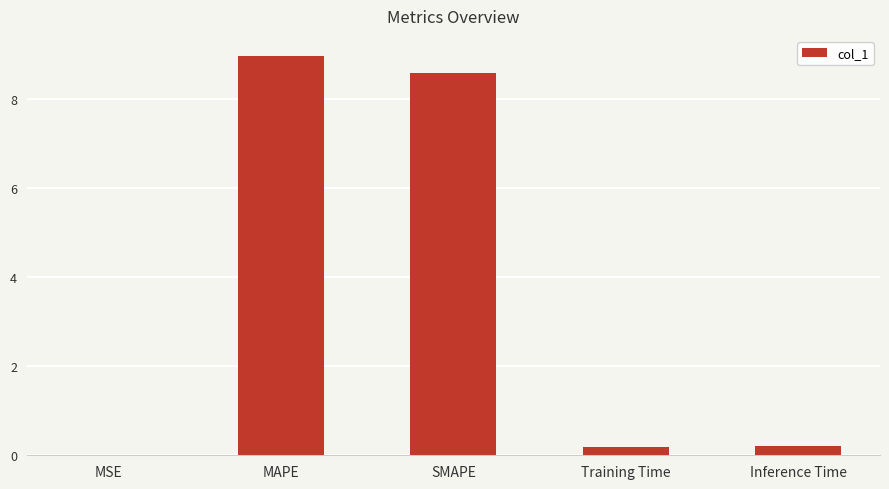

Are the bars horizontal?

No